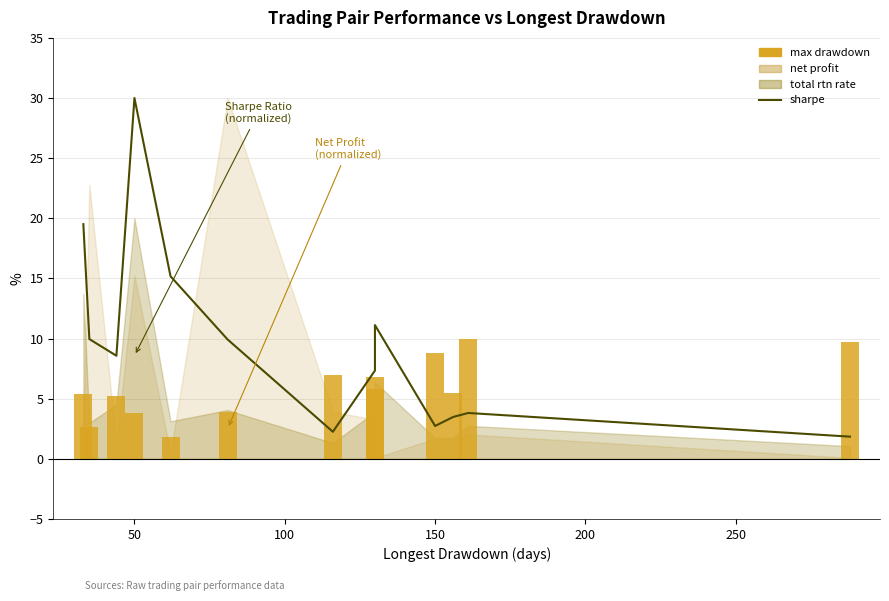

Which series has the widest spread of values?

sharpe